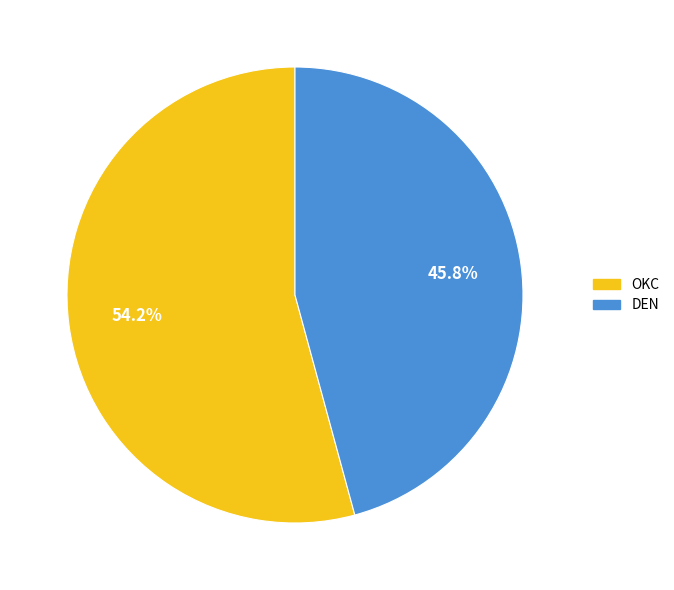

To the nearest percent, what portion does DEN represent?

46%